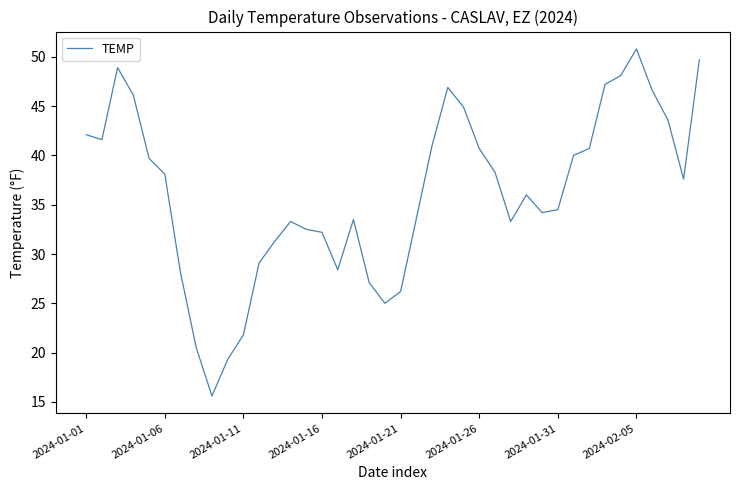

What is the difference between the maximum and minimum values?

35.2